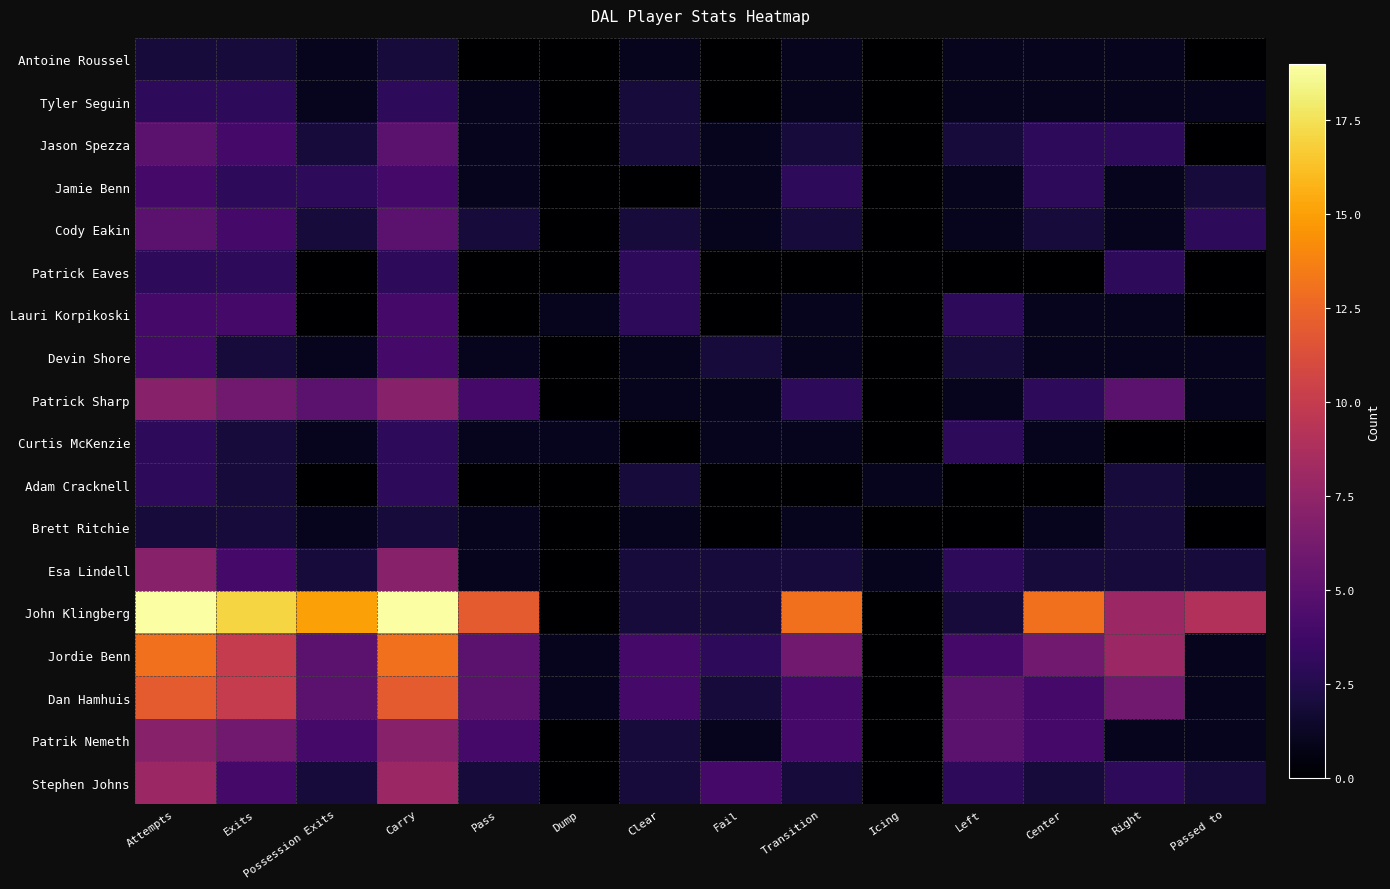

Which category has the highest value across all series?

Attempts